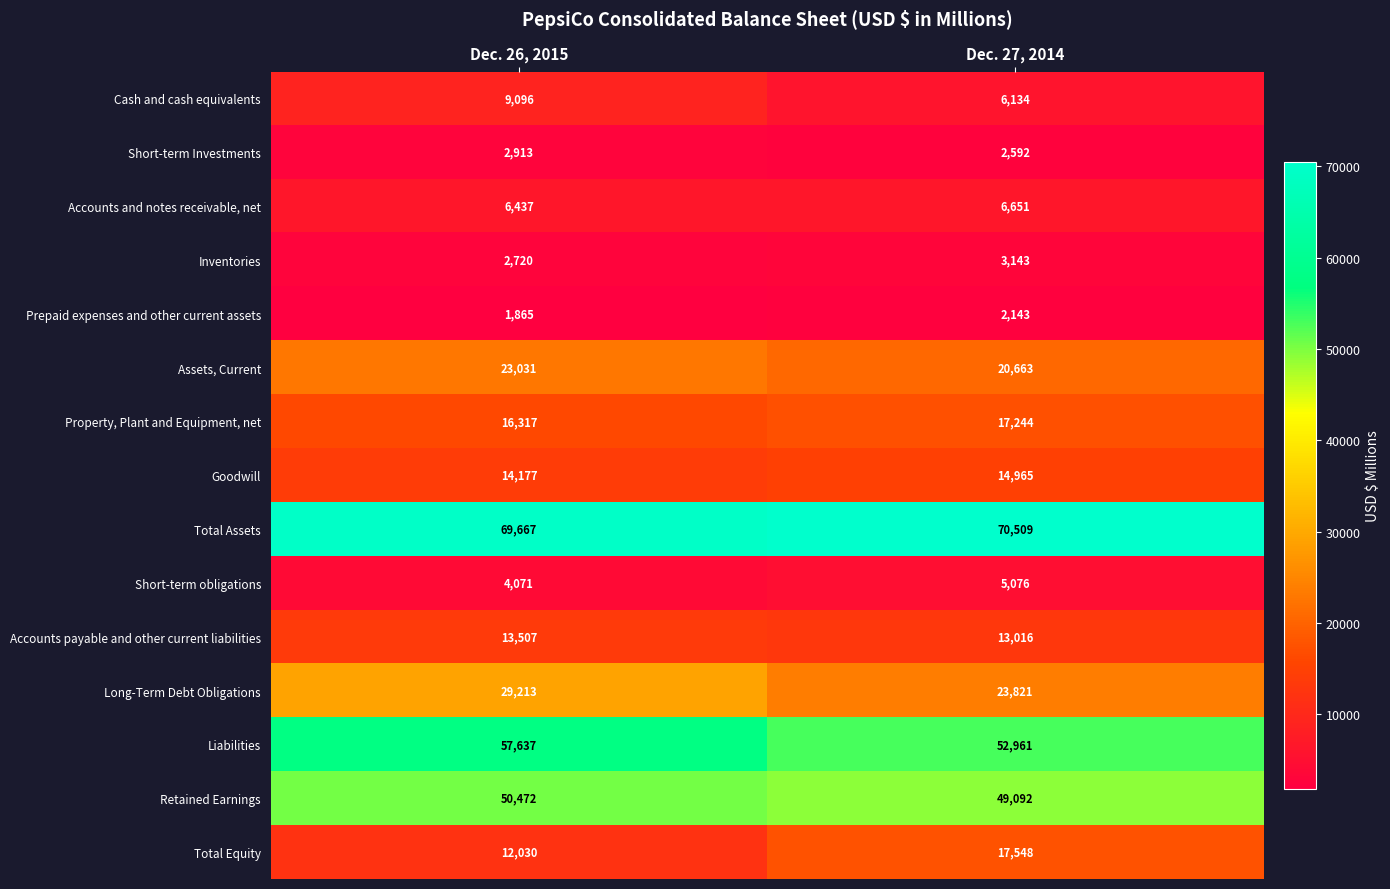

What is the sum of all Accounts and notes receivable, net values?

13088